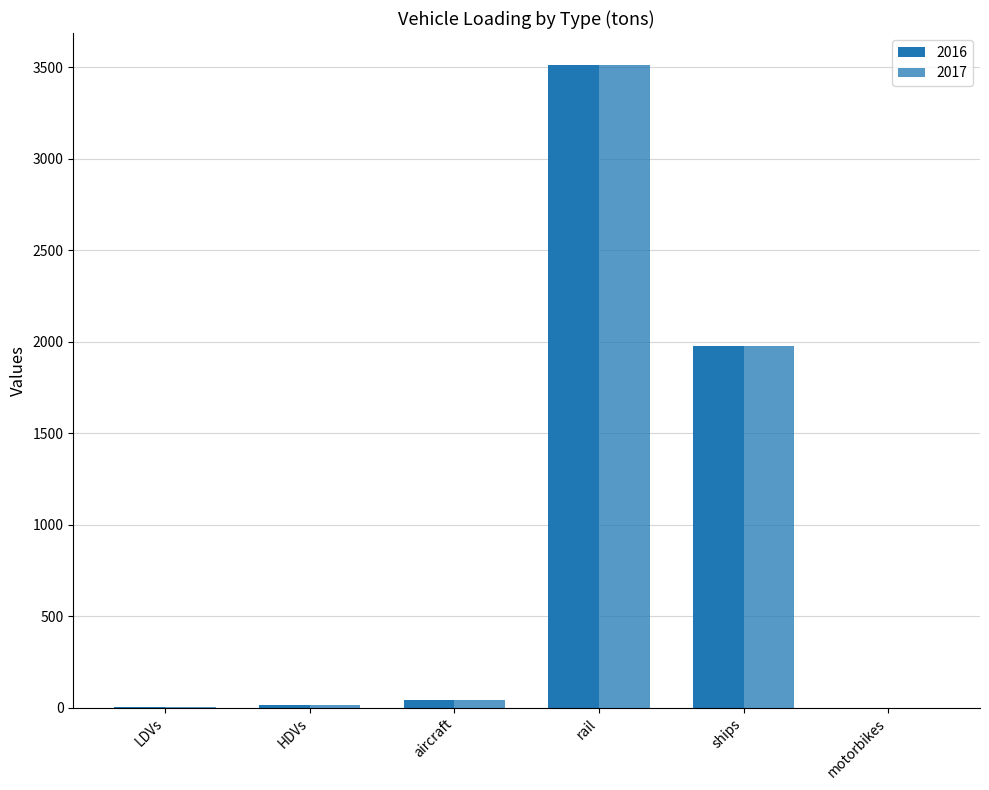

The 2016 series shows 61.8 at aircraft. True or false?

False